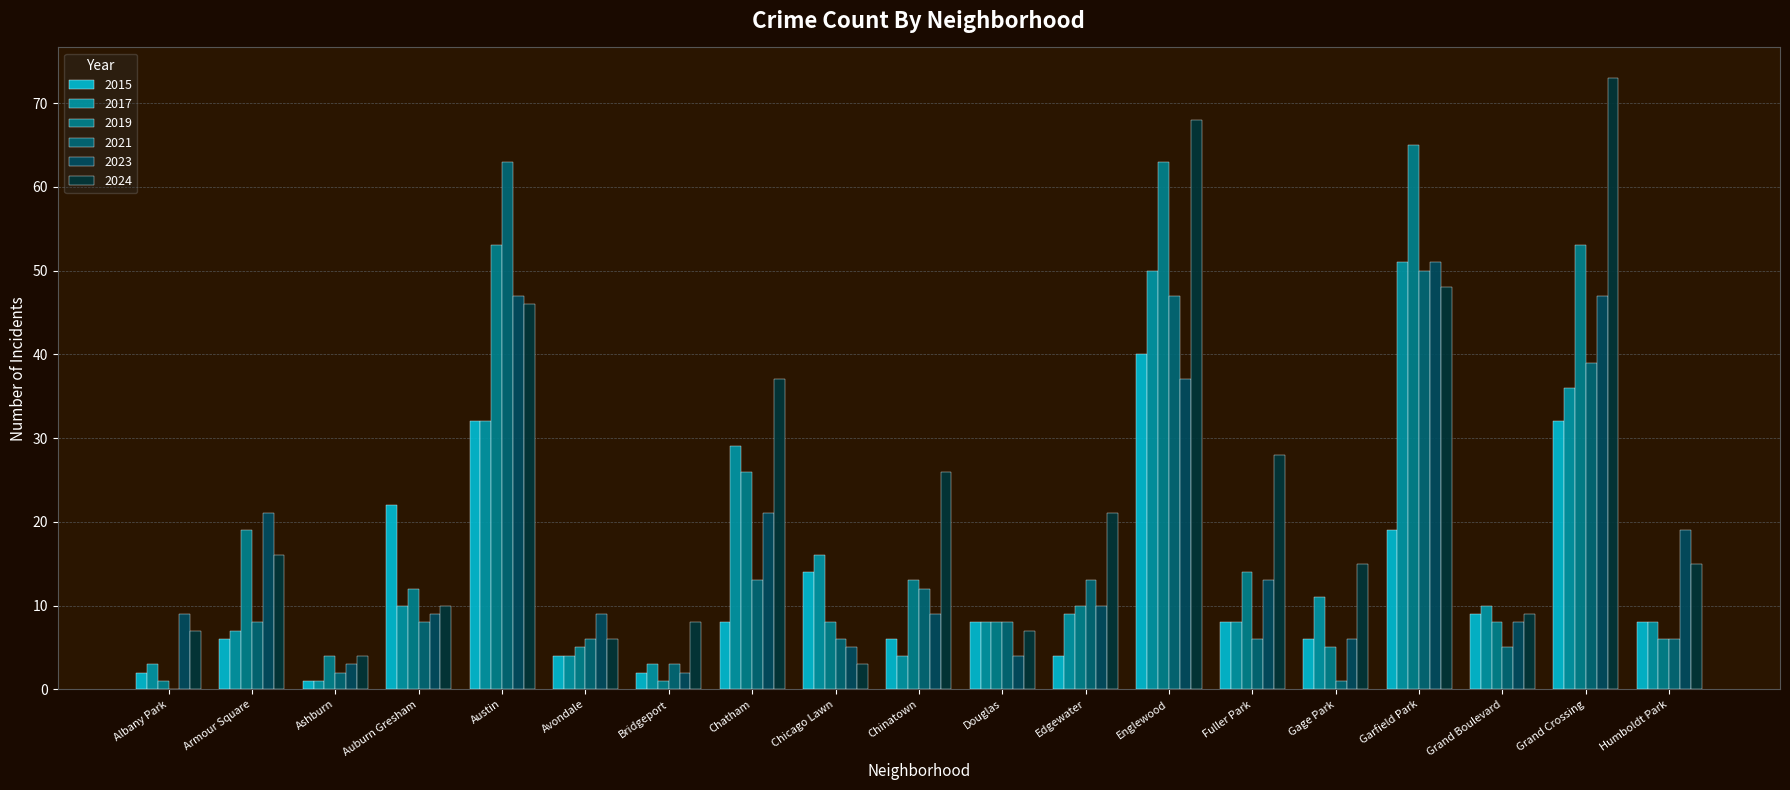

Are the bars horizontal?

No